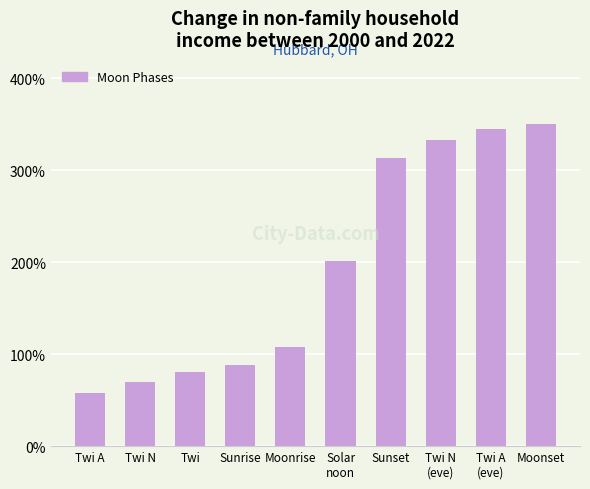

Is it true that the value at Sunset is 72.4?

False